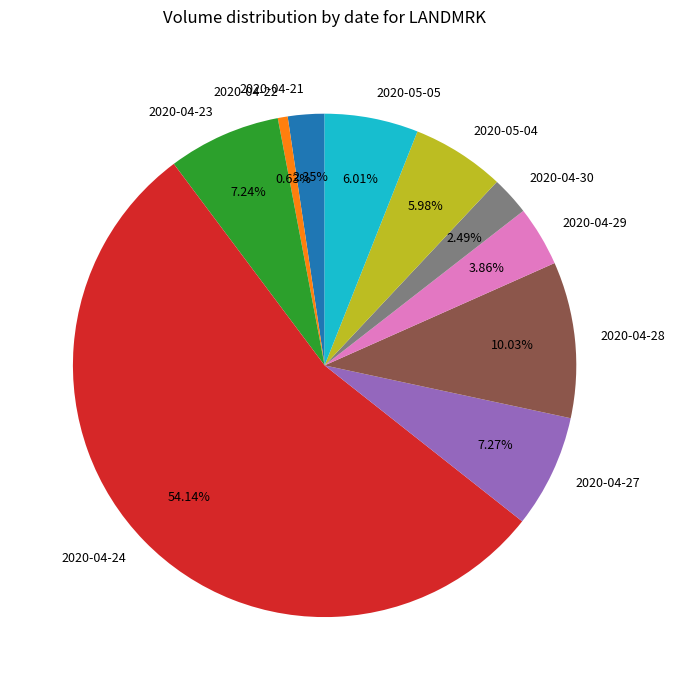

To the nearest percent, what portion does 2020-04-23 represent?

7%